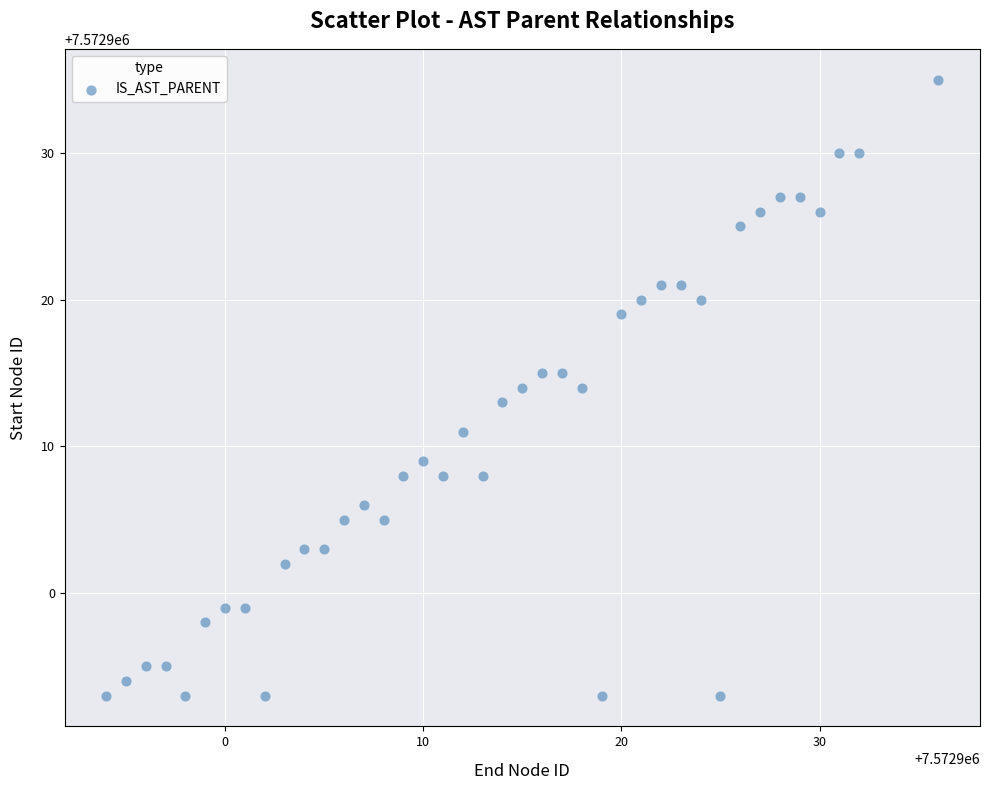

What is the range of Y values (max minus min)?

42